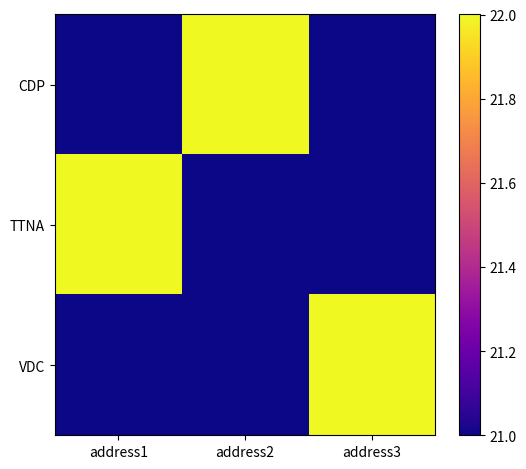

What is the lowest value of the TTNA series?

21